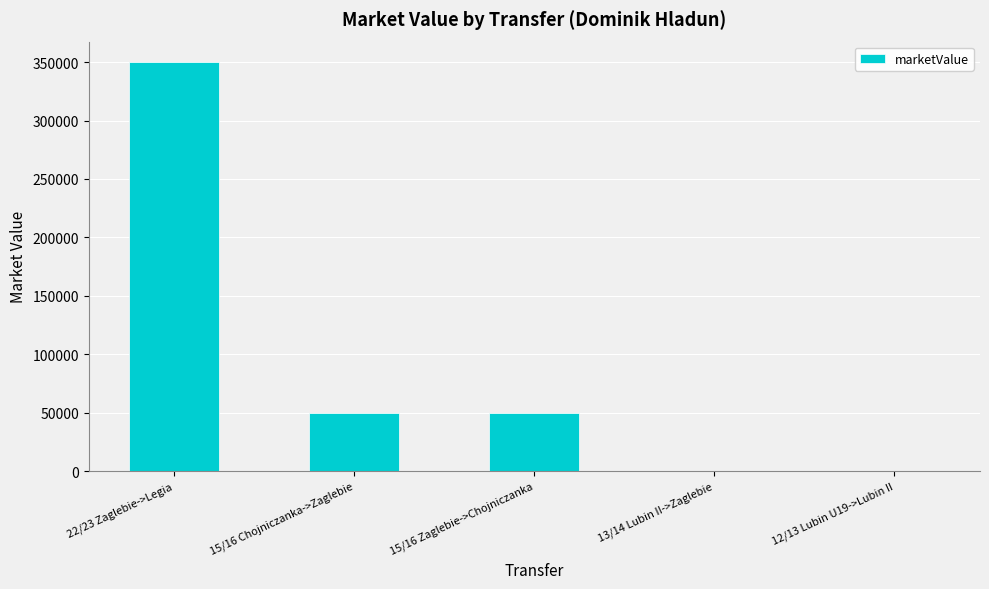

Which category has the highest value across all series?

22/23 Zaglebie->Legia